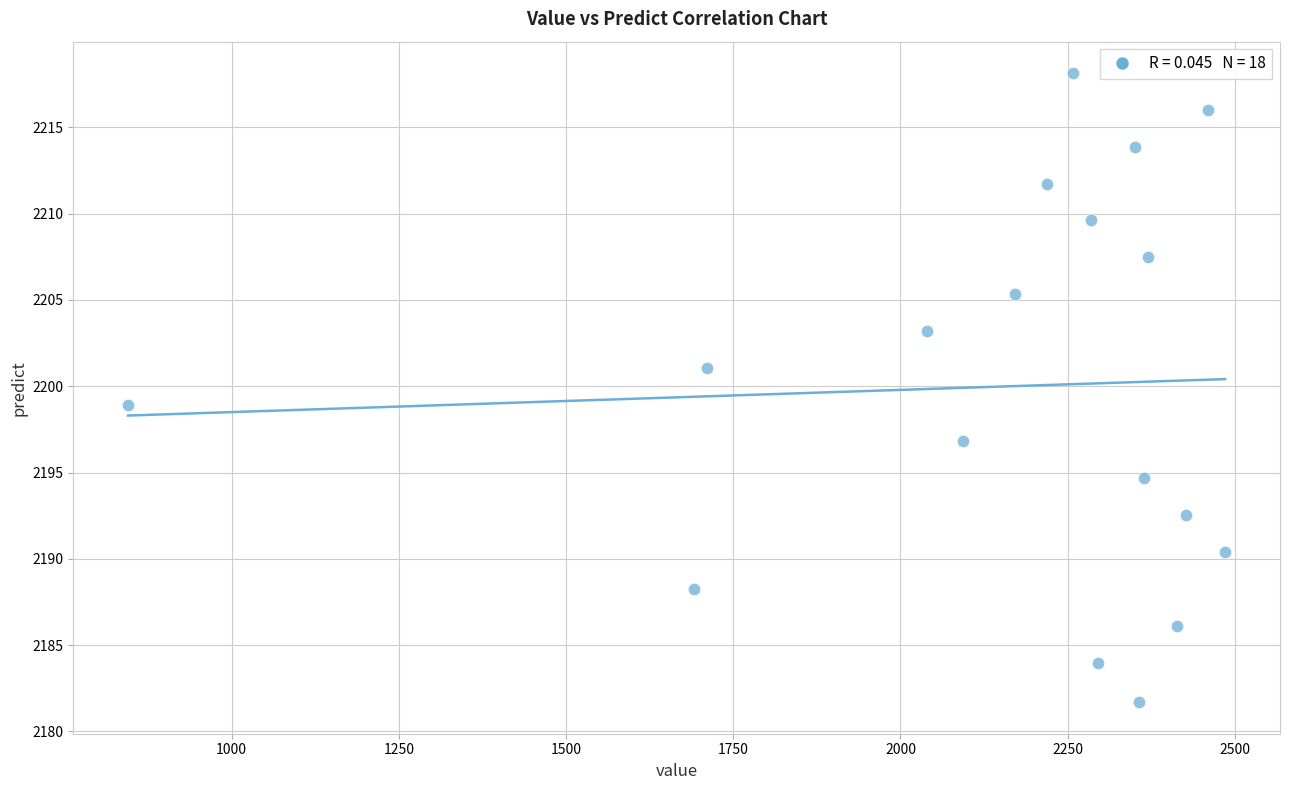

What is the range of X values (max minus min)?

1640.5